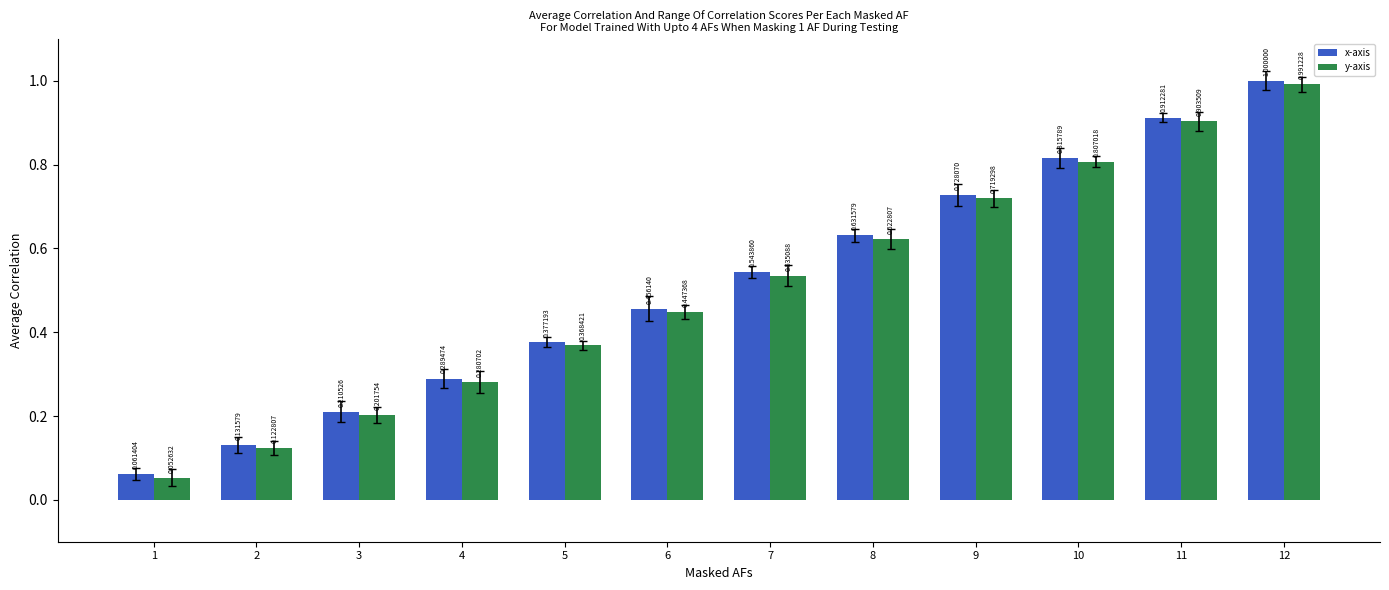

Between 7 and 12, which series saw the biggest shift?

x-axis